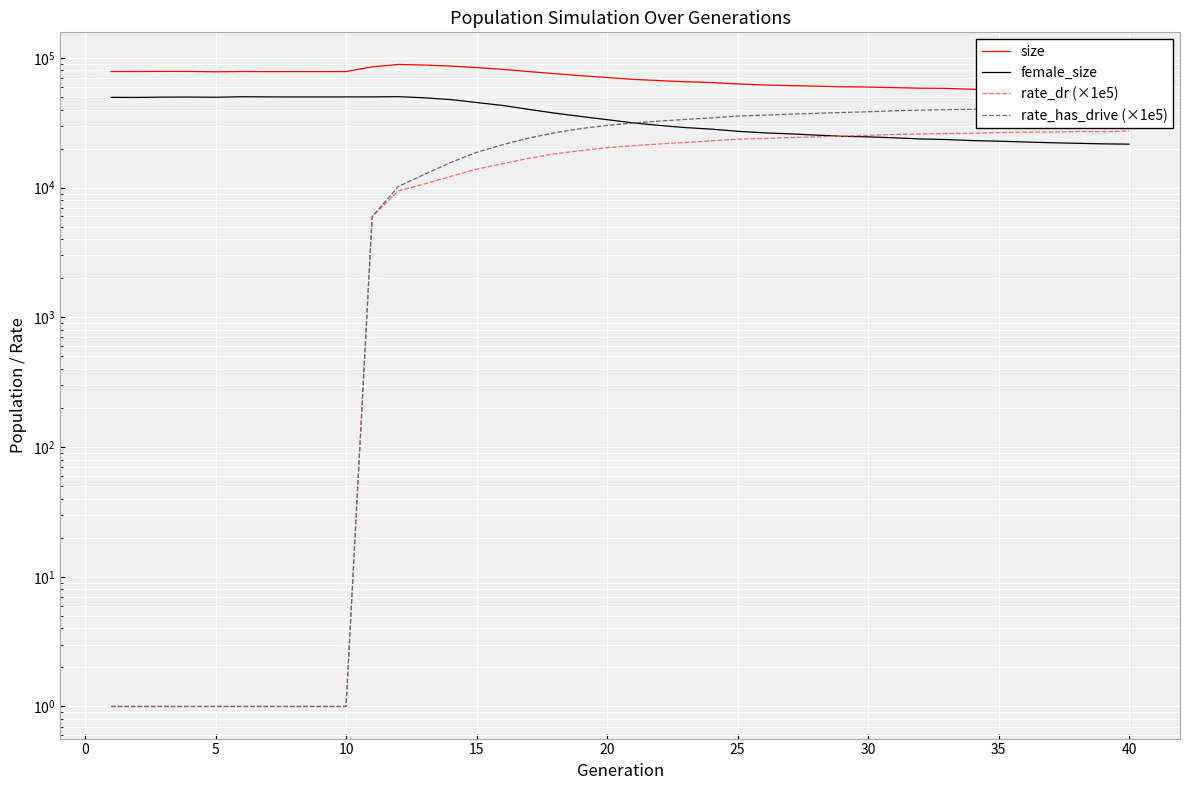

Which series has the largest total across all categories?

size